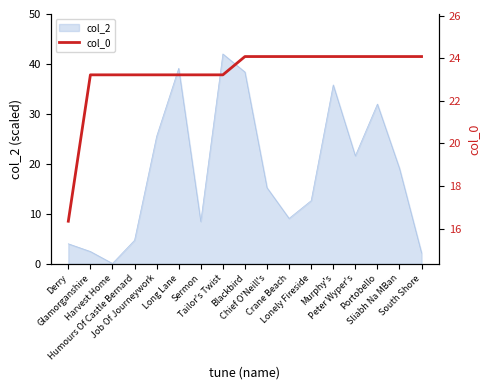

What is the difference between the second highest and minimum values?

7.7